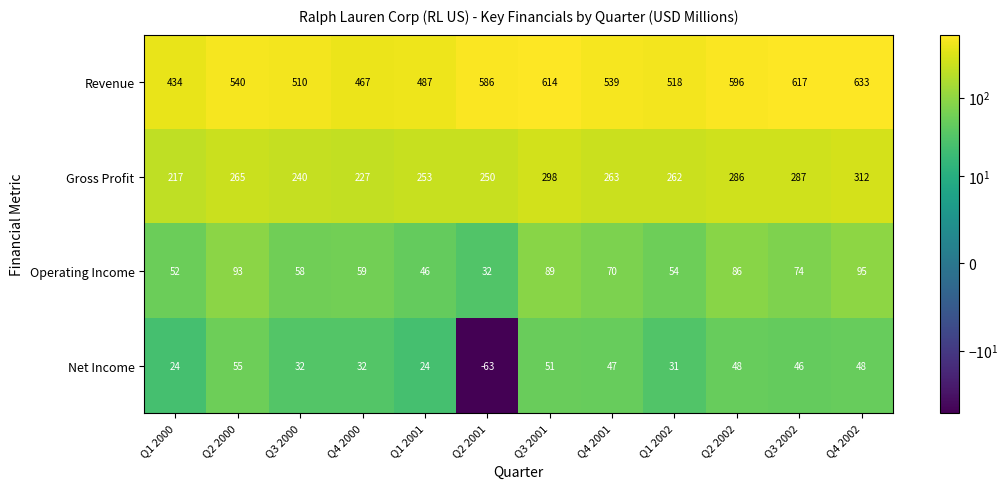

Which category has the highest value across all series?

Q4 2002